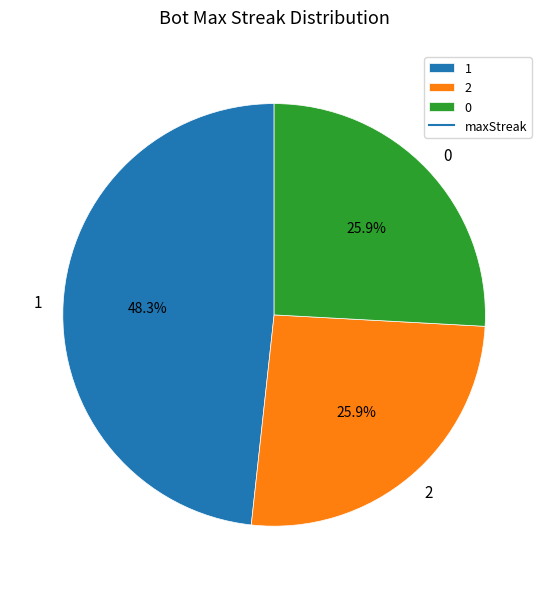

How many segments does this pie chart have?

3